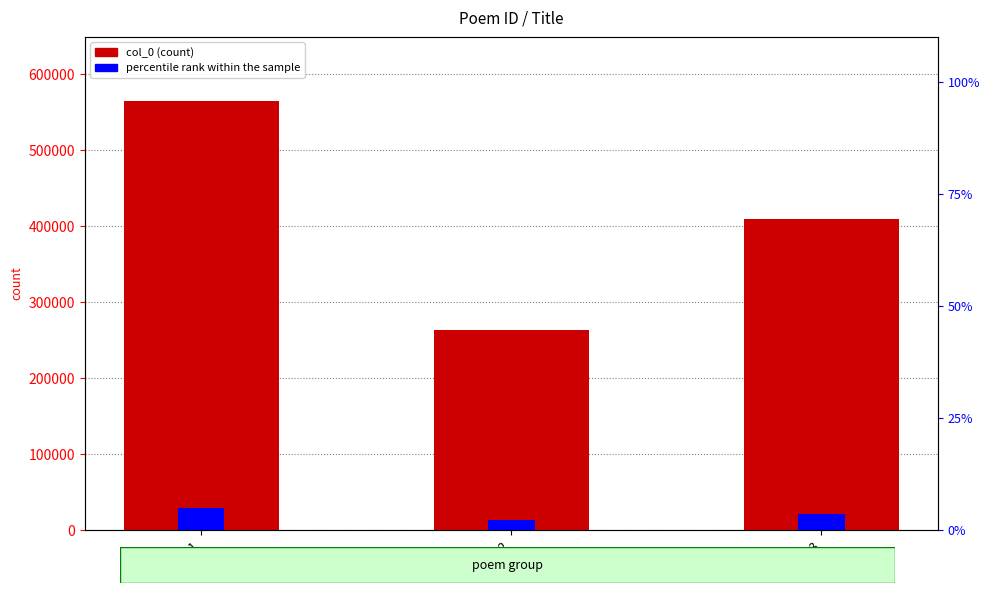

Rank the categories by col_0 value from highest to lowest.

Poem 1, Poem 3, Poem 2